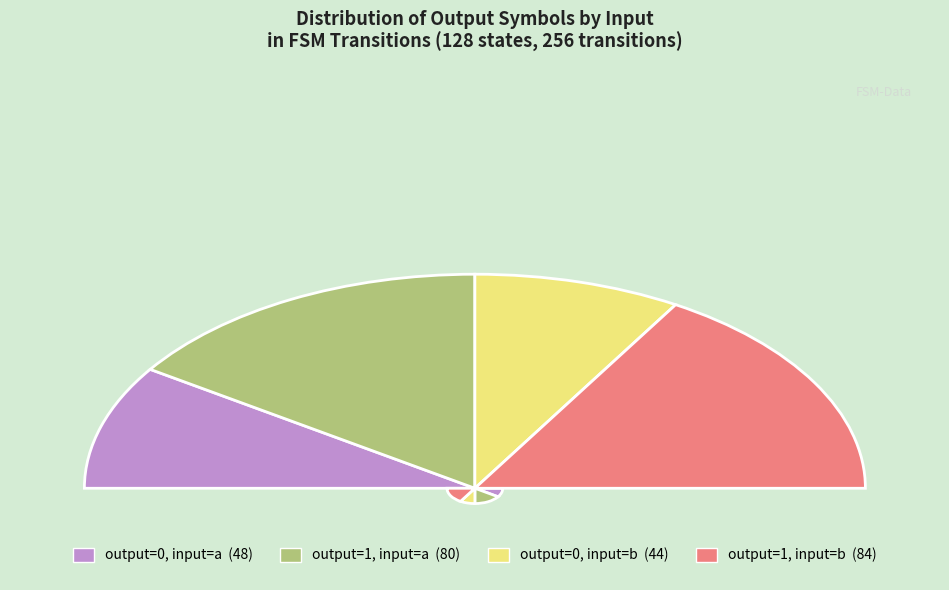

What is the ratio of the value at output_symbol=1 (input b) to the value at output_symbol=0 (input a)?

1.8